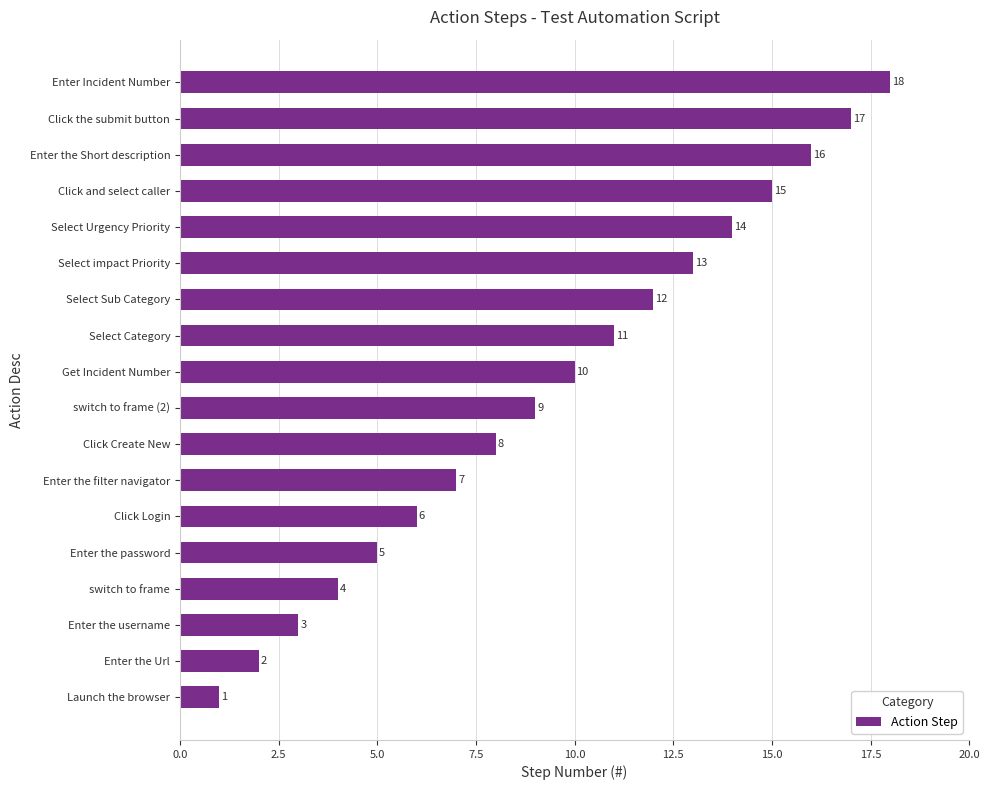

The value at Enter the Short description is 24. True or false?

False